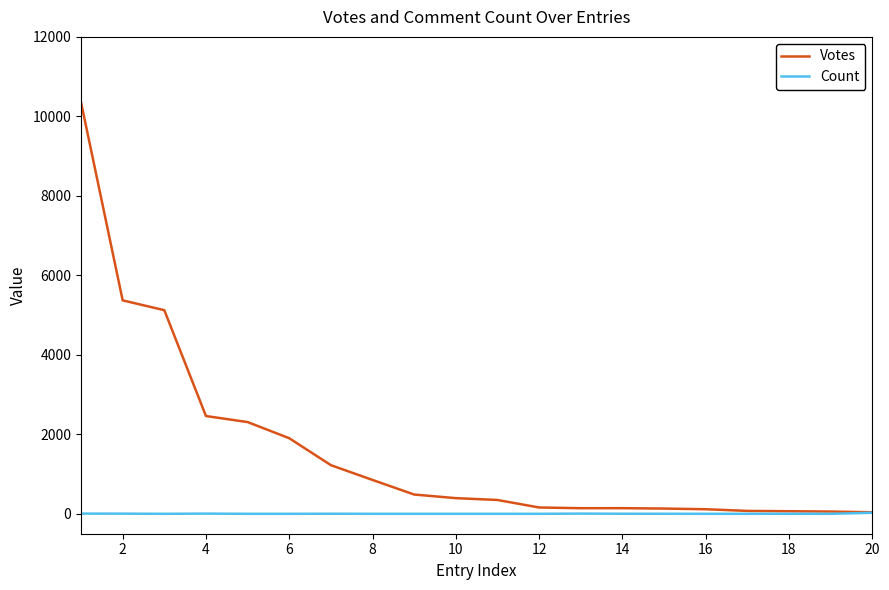

What is the maximum value shown in the chart?

10356